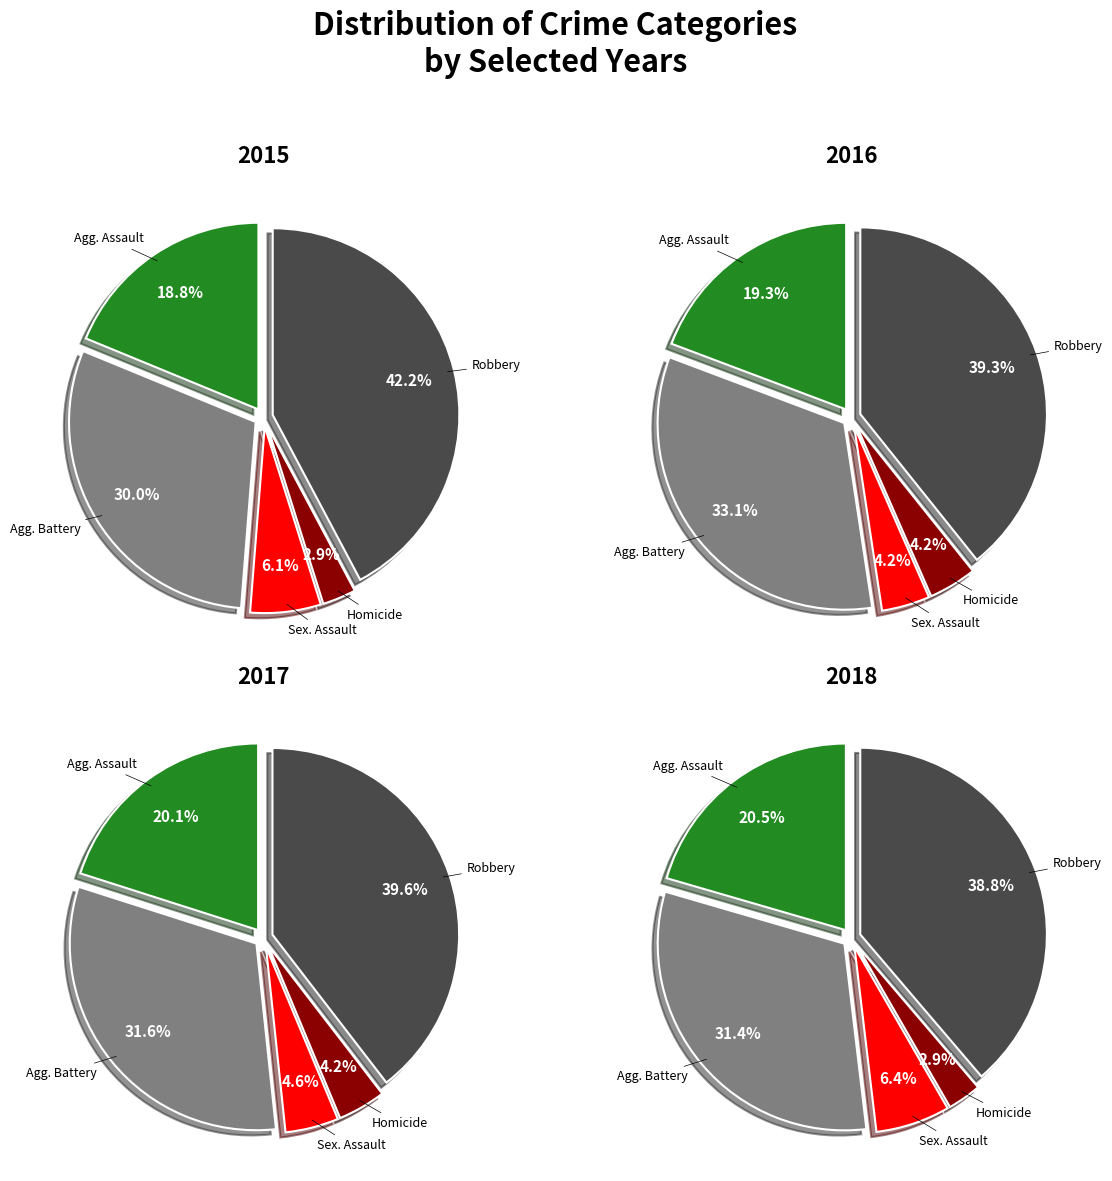

Is it true that 5 is 9% of the pie?

True